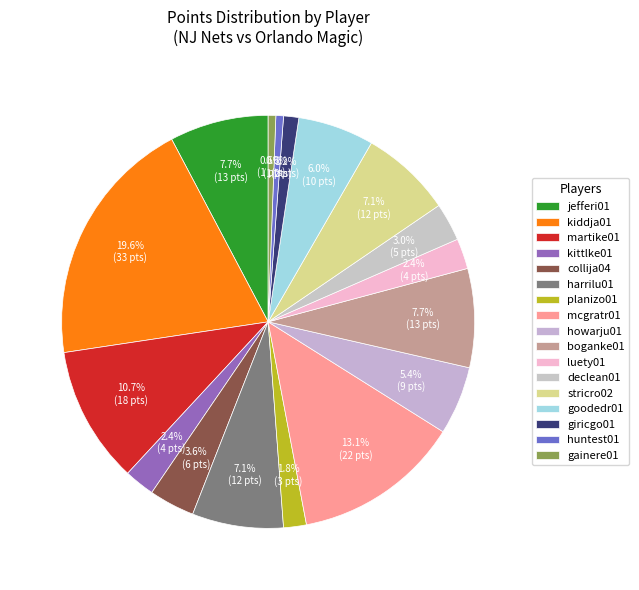

Count the number of slices in the pie.

17